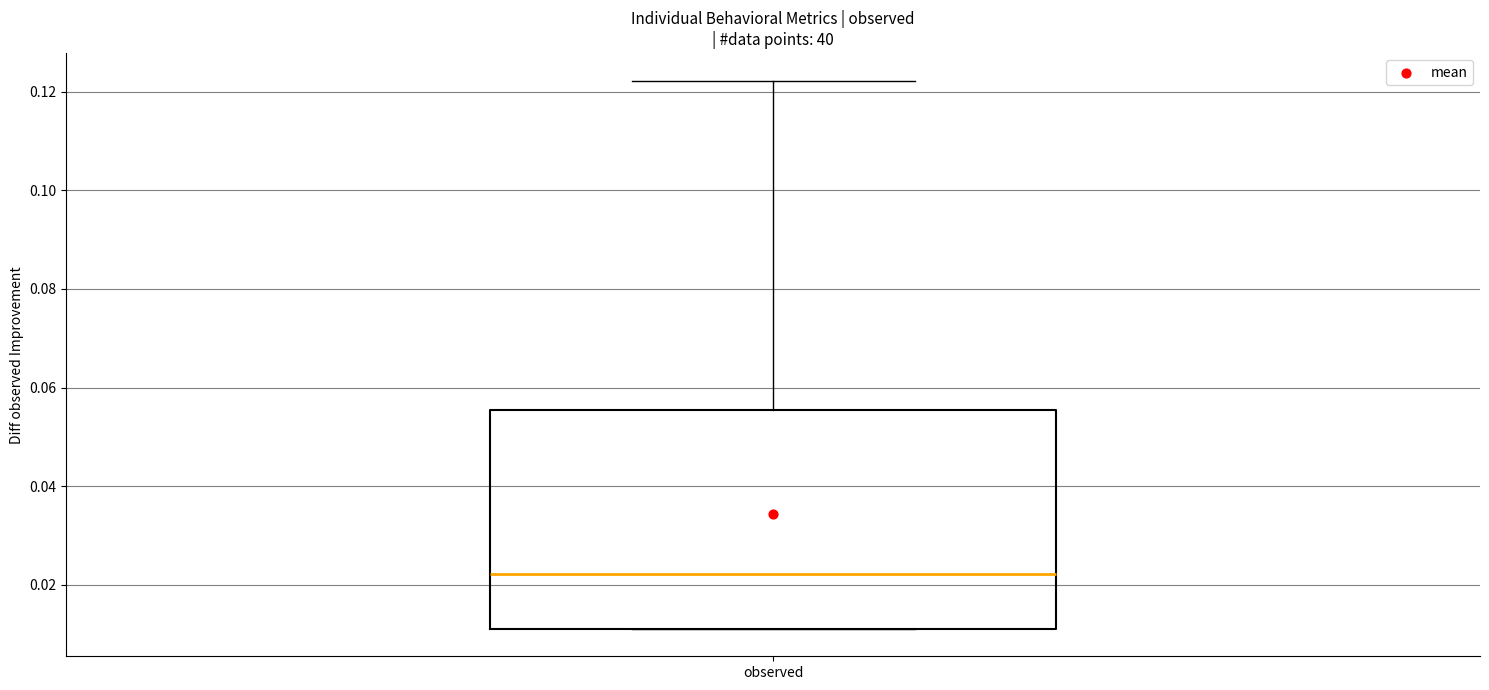

Read this box plot against the y-axis: the position of the median line, the range covered by the box, and the ends of both whiskers. The values are not printed on the chart, so give them approximately, as read against the axis.

median 0.022, box 0.012 to 0.056, whiskers 0.012 to 0.122